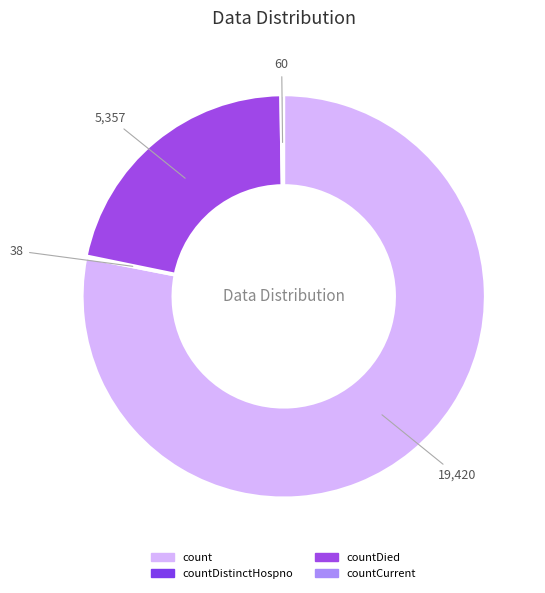

Which category has the smallest portion of the pie?

countDistinctHospno